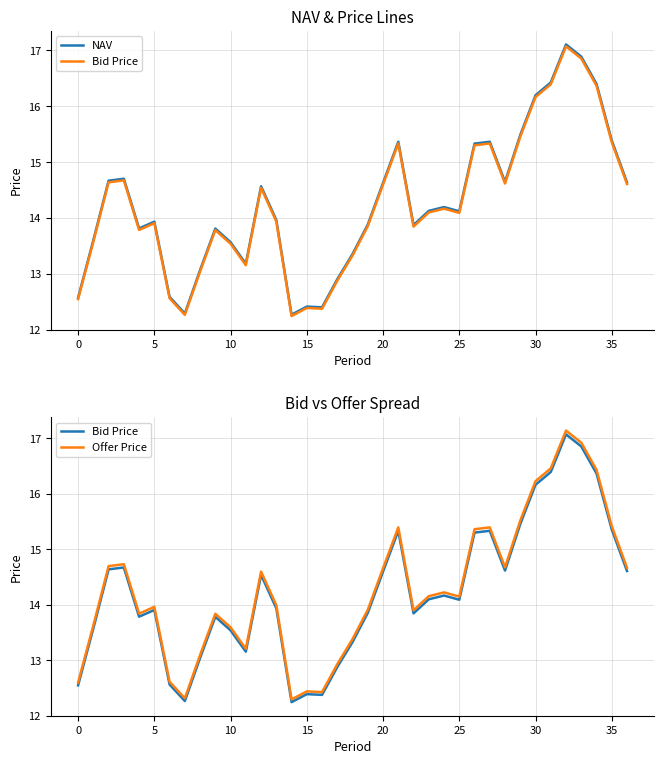

Is it true that Bid Price equals 21.4 at 13?

False